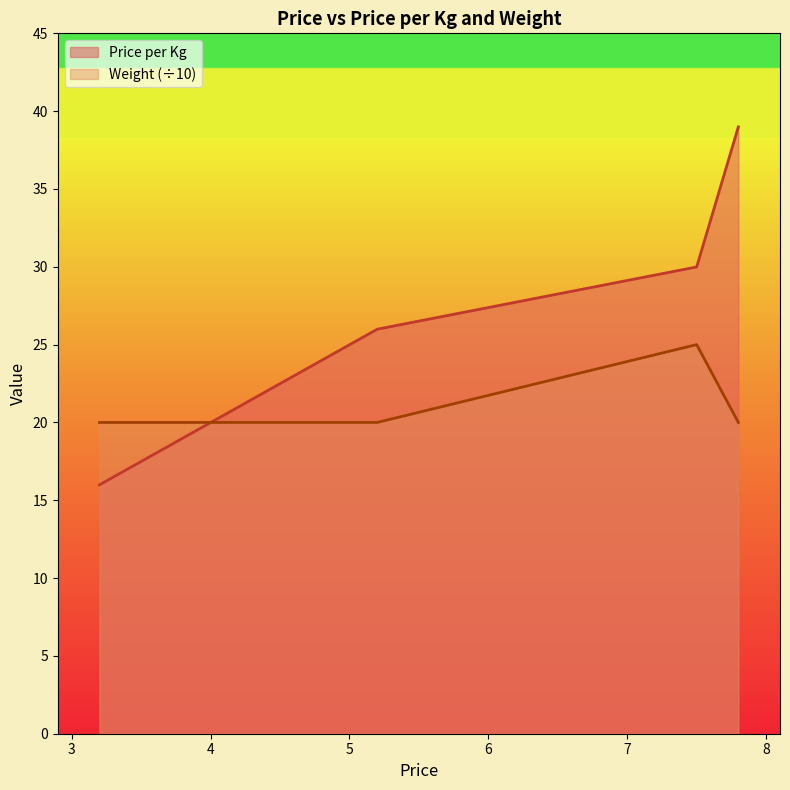

What position from the right is 7.8?

1